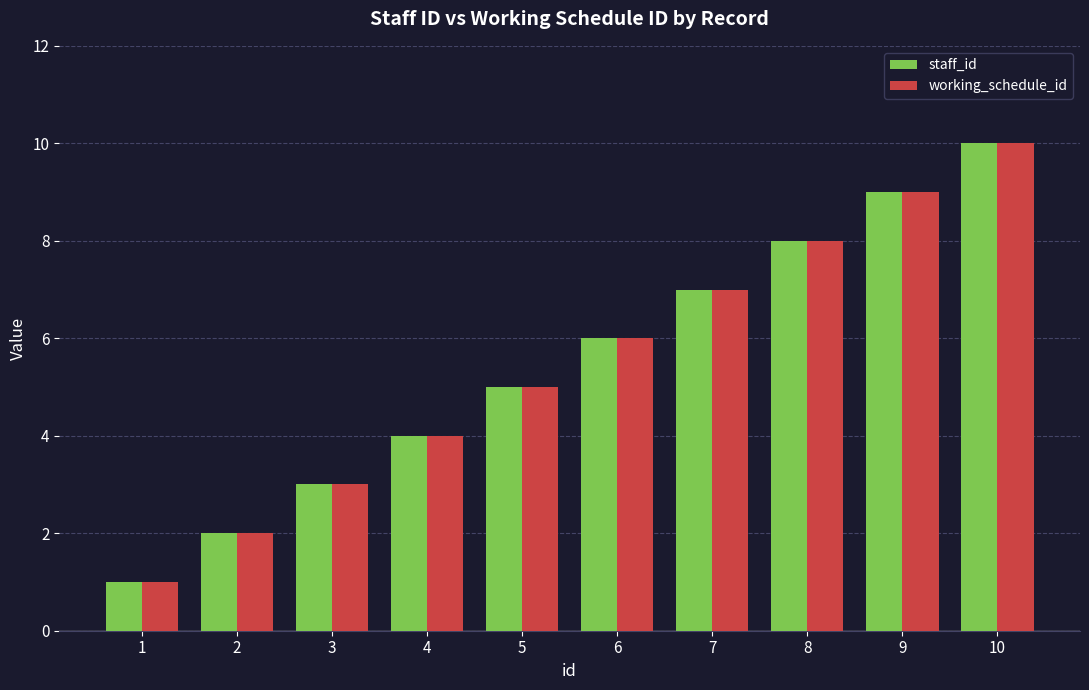

How many groups of bars are there?

10